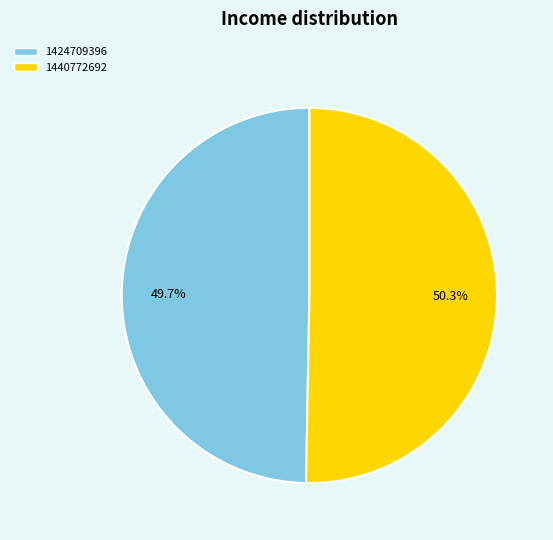

How many segments does this pie chart have?

2